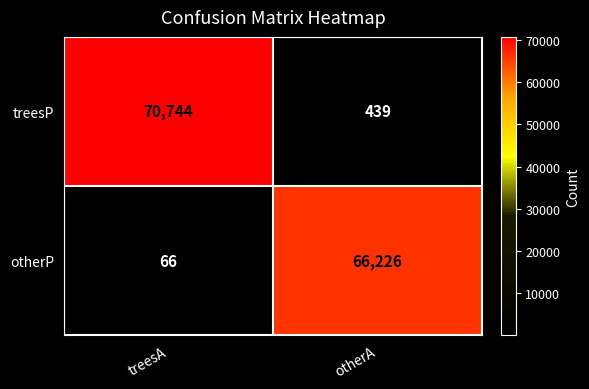

Reading left to right, list all the values displayed in this chart.

treesP: treesA=70744	otherA=439
otherP: treesA=66	otherA=66226